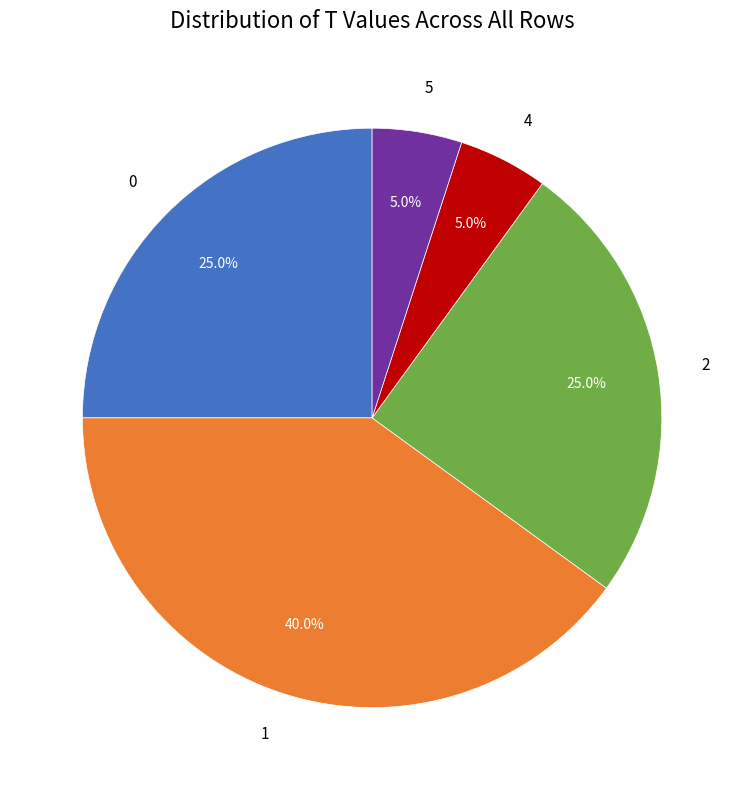

Combined, do 0 and 1 account for over 50%?

Yes